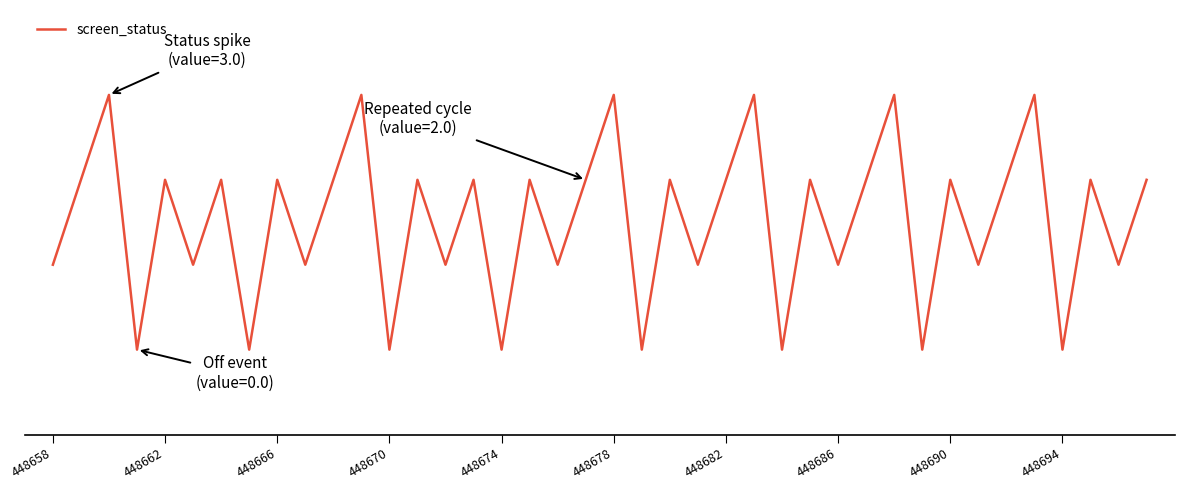

Is this an area chart (filled region under the line)?

No